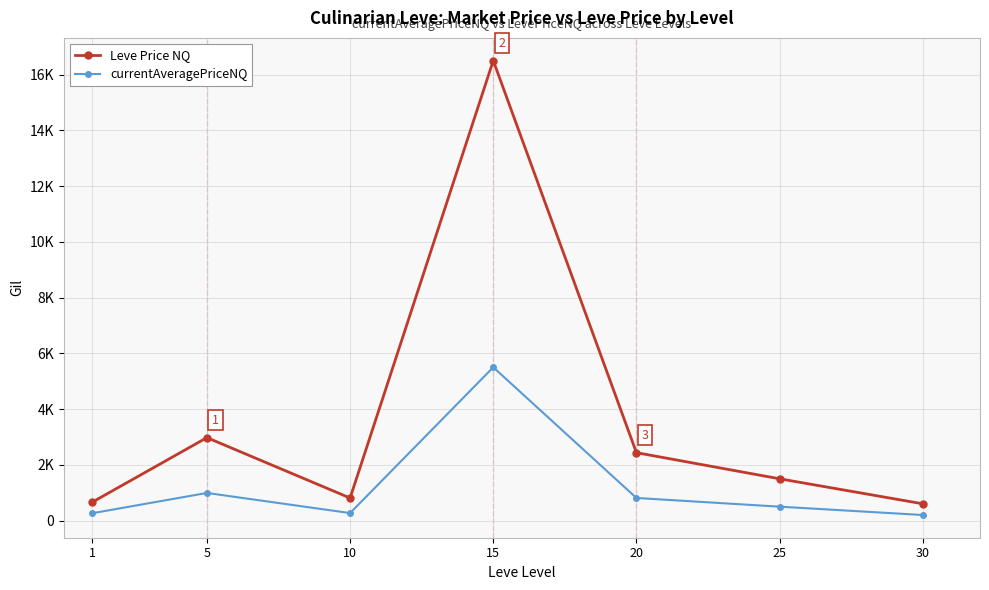

Where is currentAveragePriceNQ nearest to the value 2850?

5